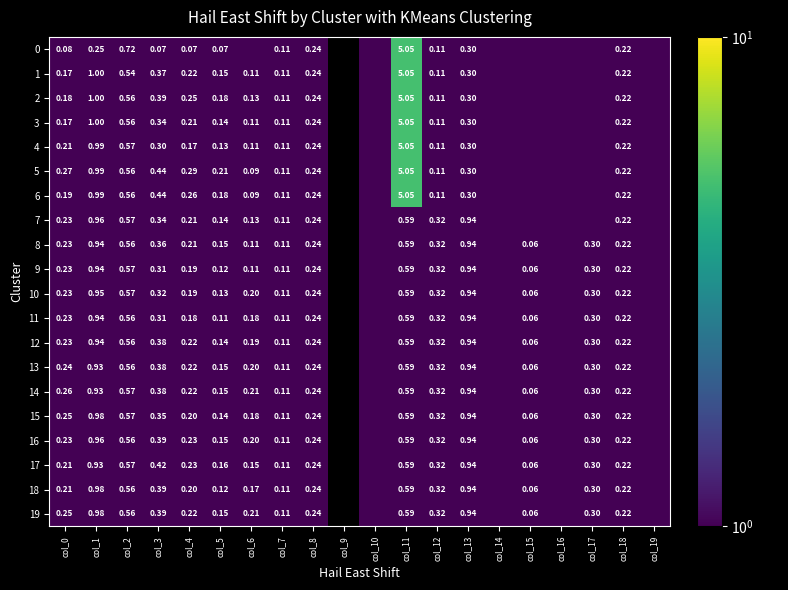

Between col_2 and col_14, which is larger?

col_2